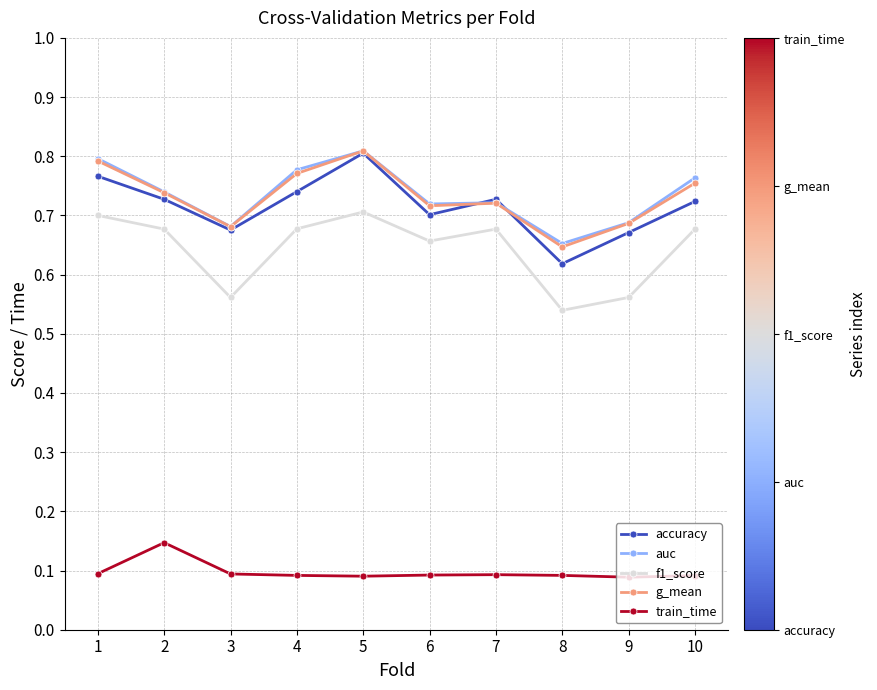

The accuracy series shows 0.8 at 1. True or false?

True